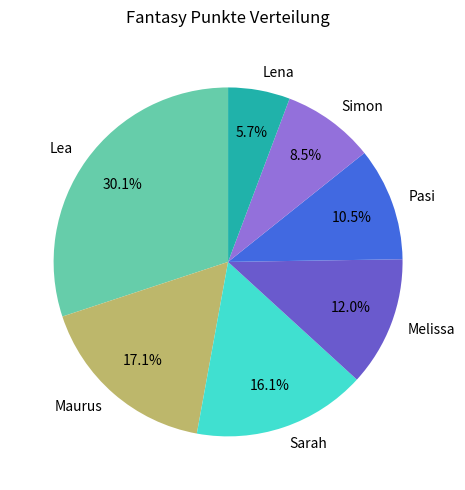

Is Melissa the majority of the pie?

No